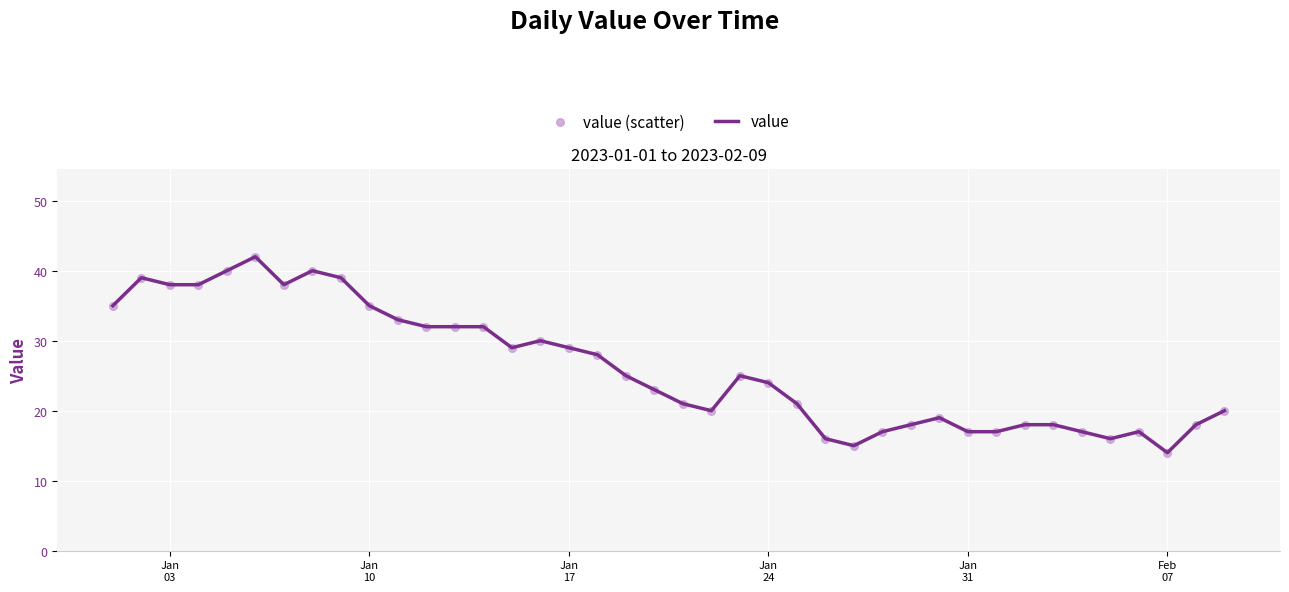

What is the difference between the maximum and minimum values?

28